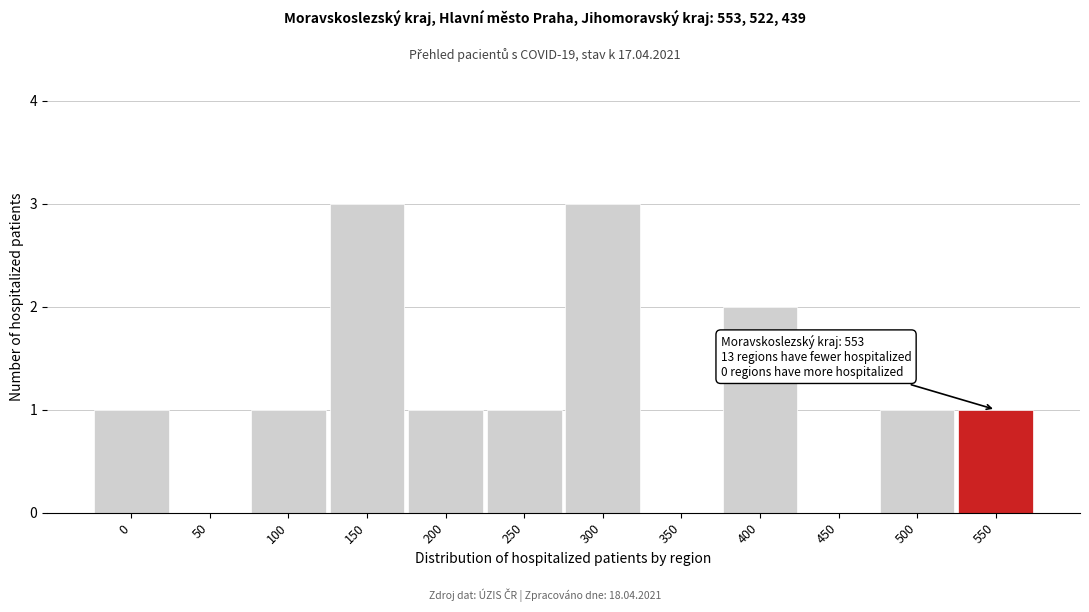

Reading left to right, what are all the values shown in this chart?

0=1	50=0	100=1	150=3	200=1	250=1	300=3	350=0	400=2	450=0	500=1	550=1